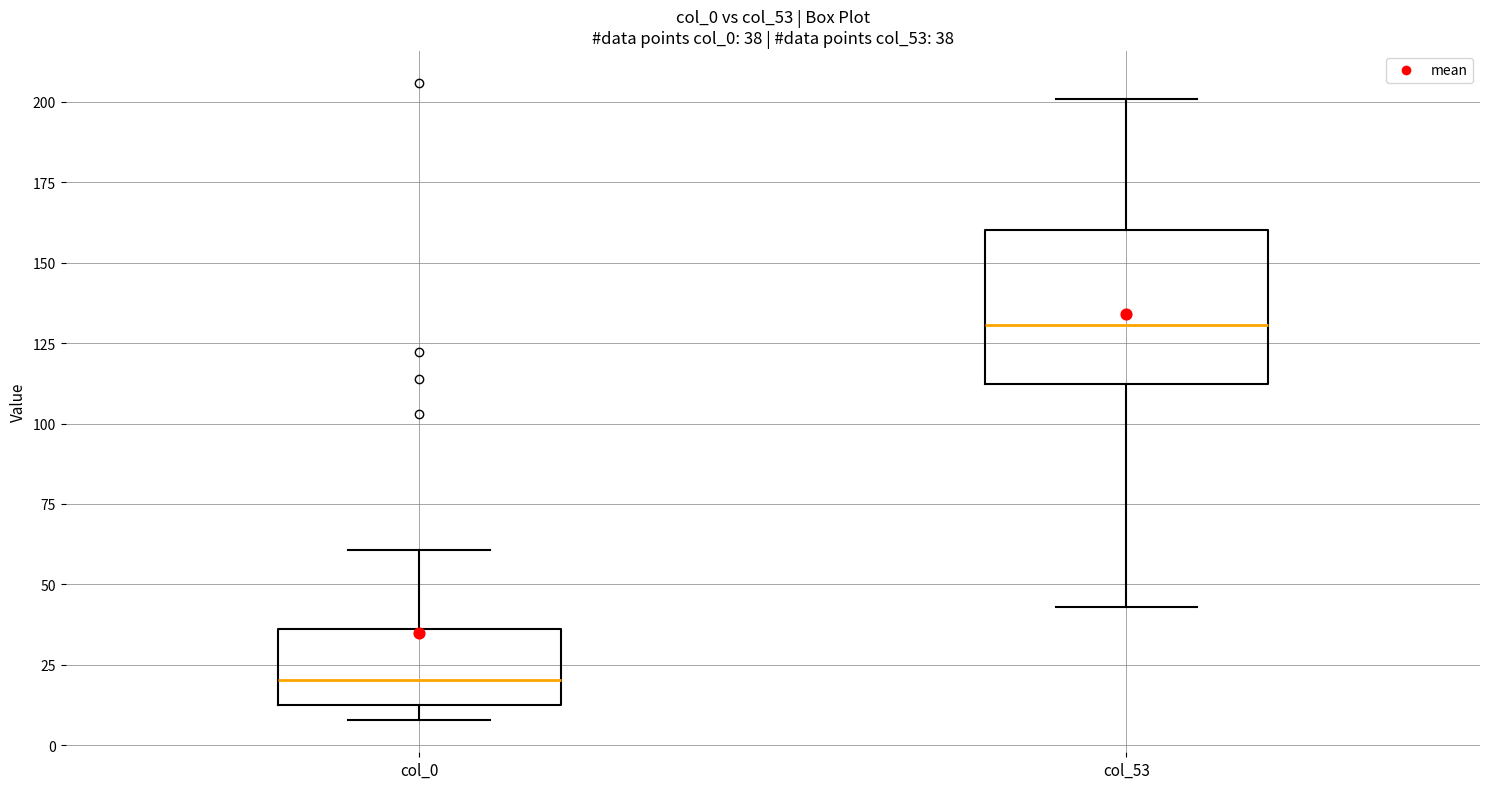

Comparing the boxes themselves (not the whiskers), which one is the tallest?

col_53